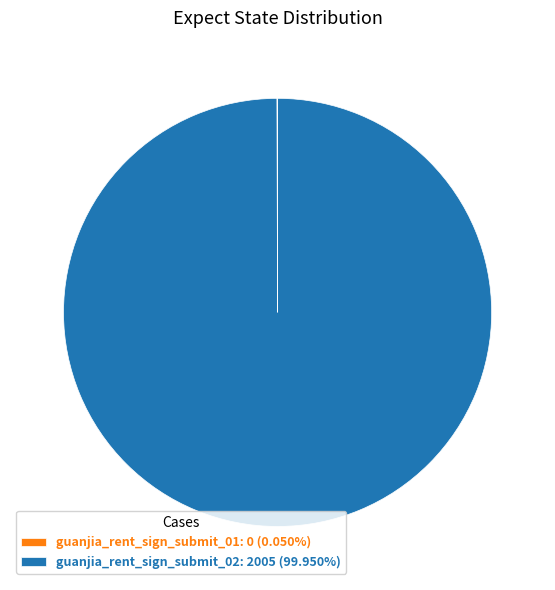

Does any single category account for the majority?

Yes